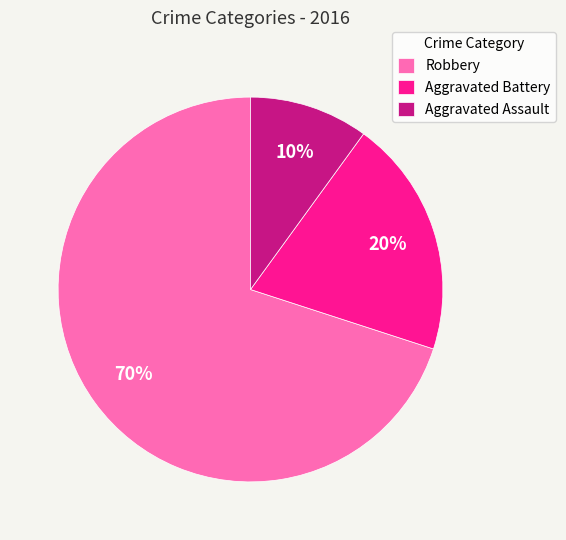

How many slices are in this pie chart?

3